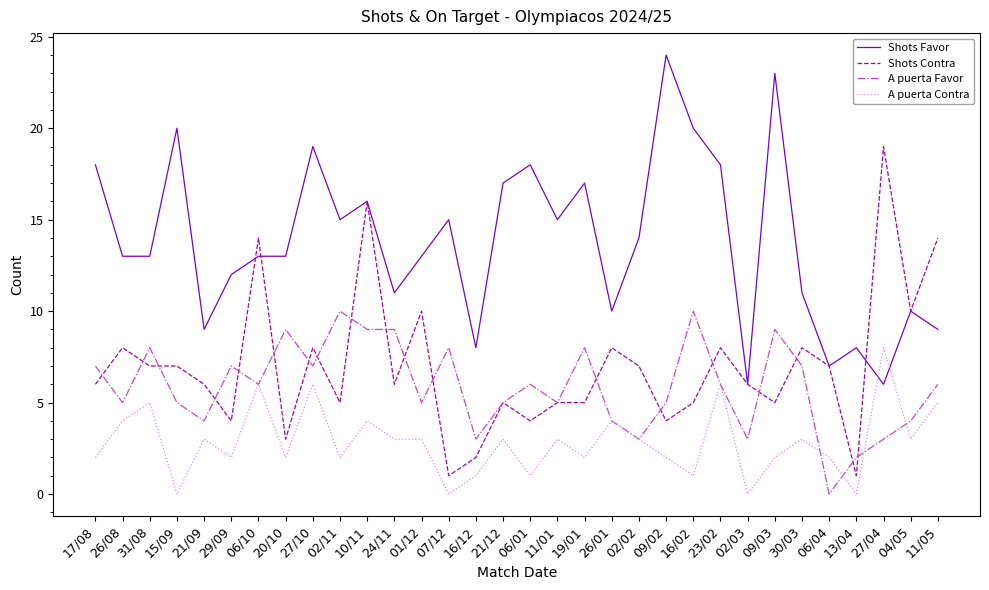

At which category does A puerta Favor reach its first local peak?

31/08